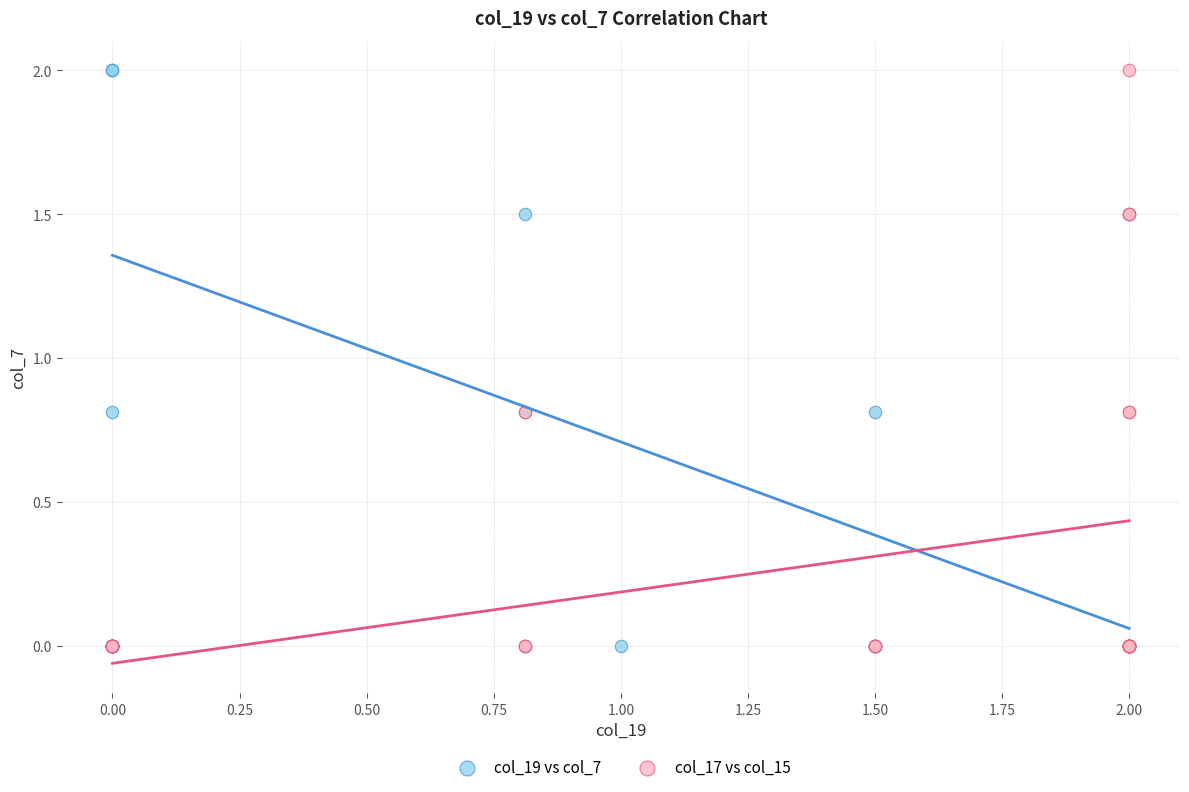

What are all the series names shown in the legend?

col_19 vs col_7, col_17 vs col_15